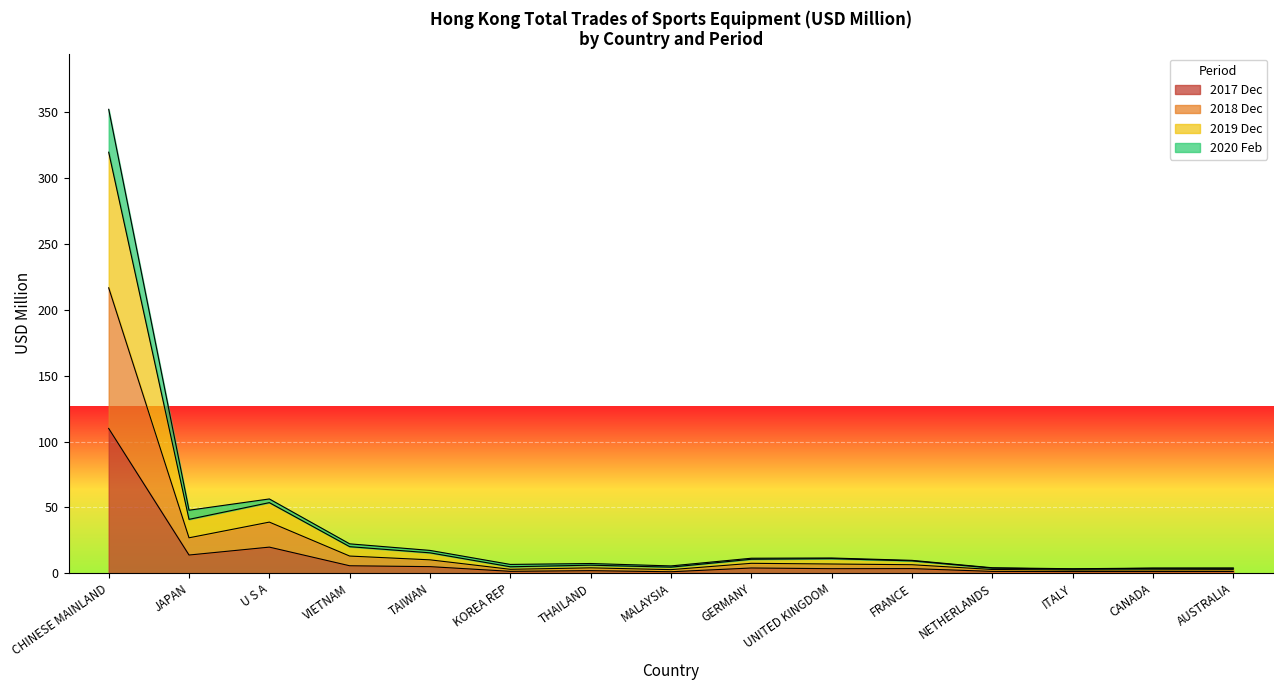

Which category has the highest value in the 202002 series?

CHINESE MAINLAND